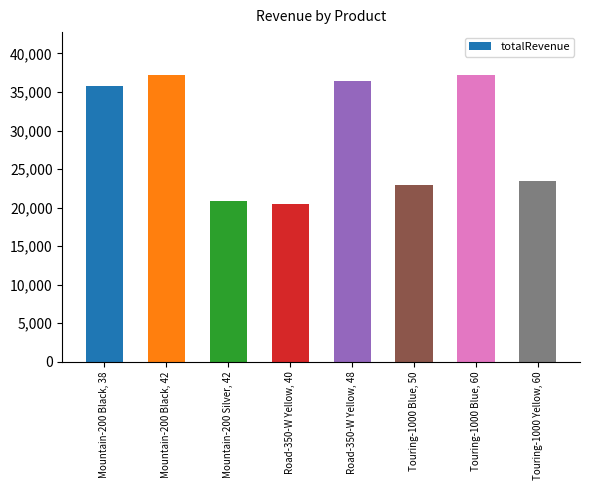

What is the difference between the values at Road-350-W Yellow, 40 and Mountain-200 Black, 42?

16767.0